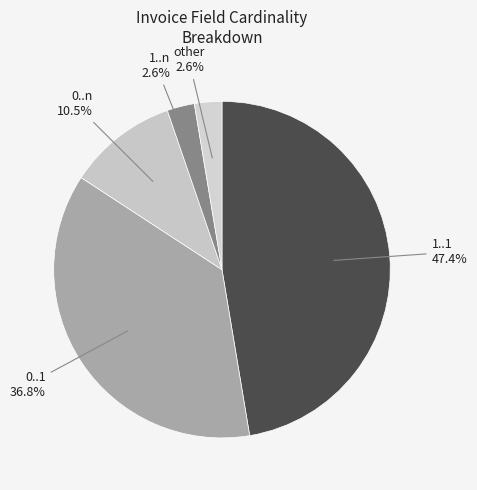

What is the largest slice in the pie chart?

1..1